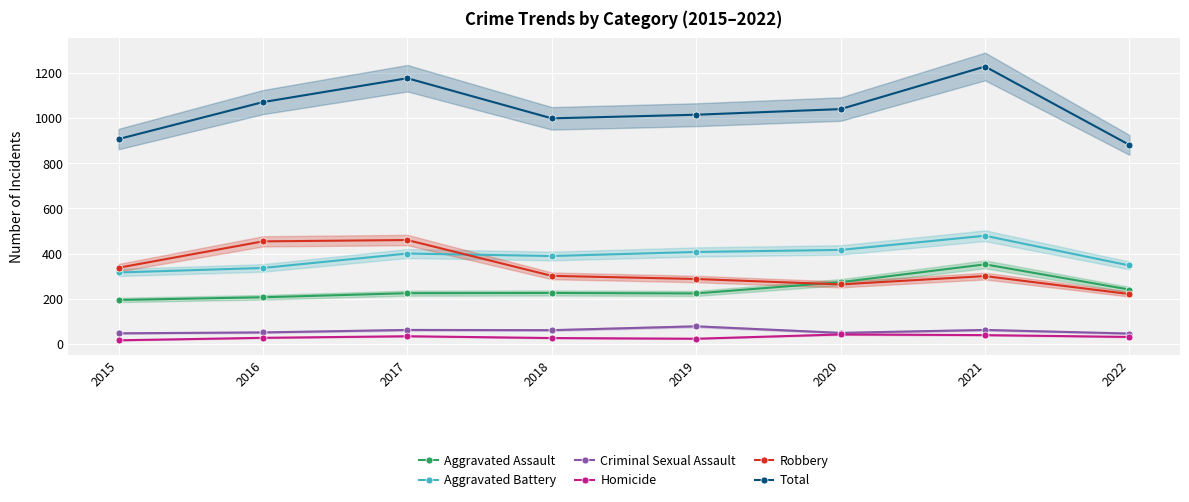

At which label does Aggravated Battery reach its minimum?

2015